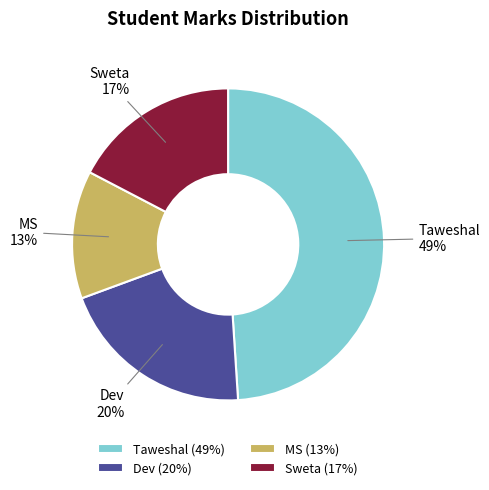

What percentage is the Taweshal slice, to the nearest percent?

49%